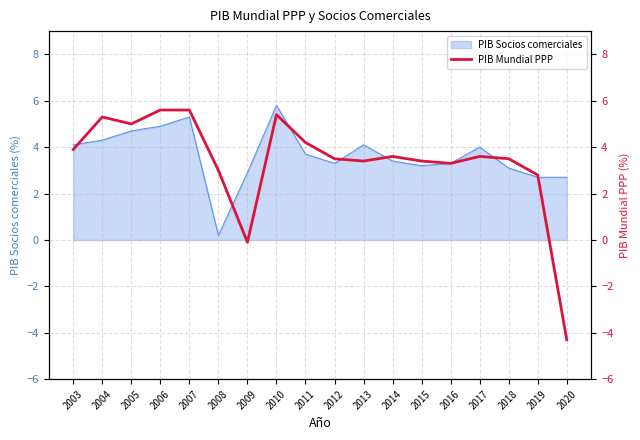

Where does the data first go above 3?

2003